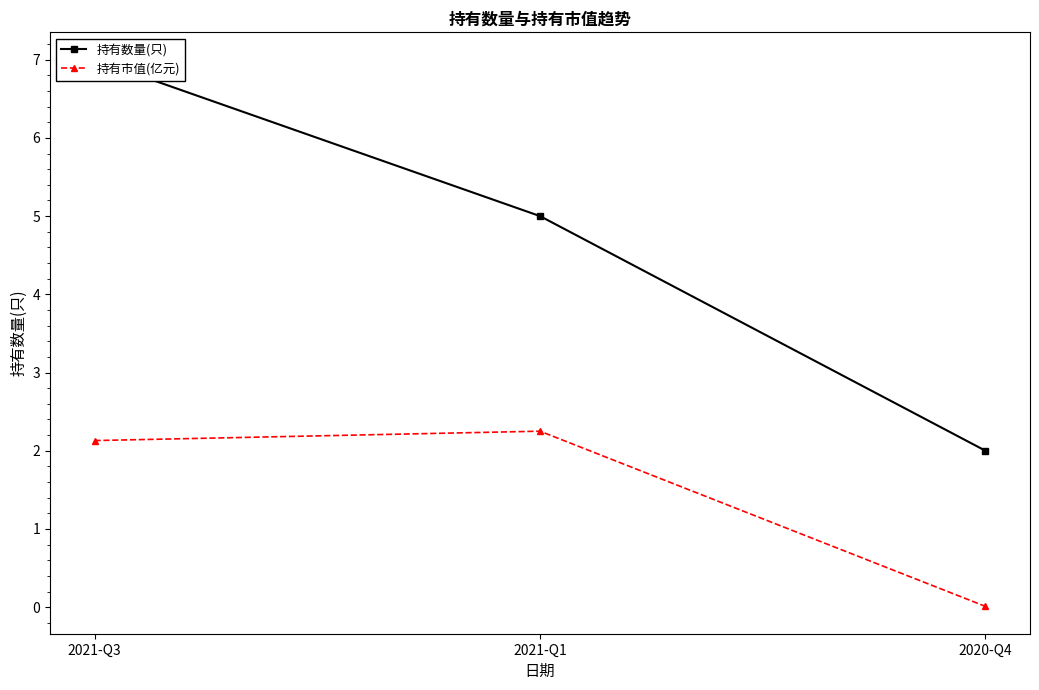

What is the maximum value shown in the chart?

7.0